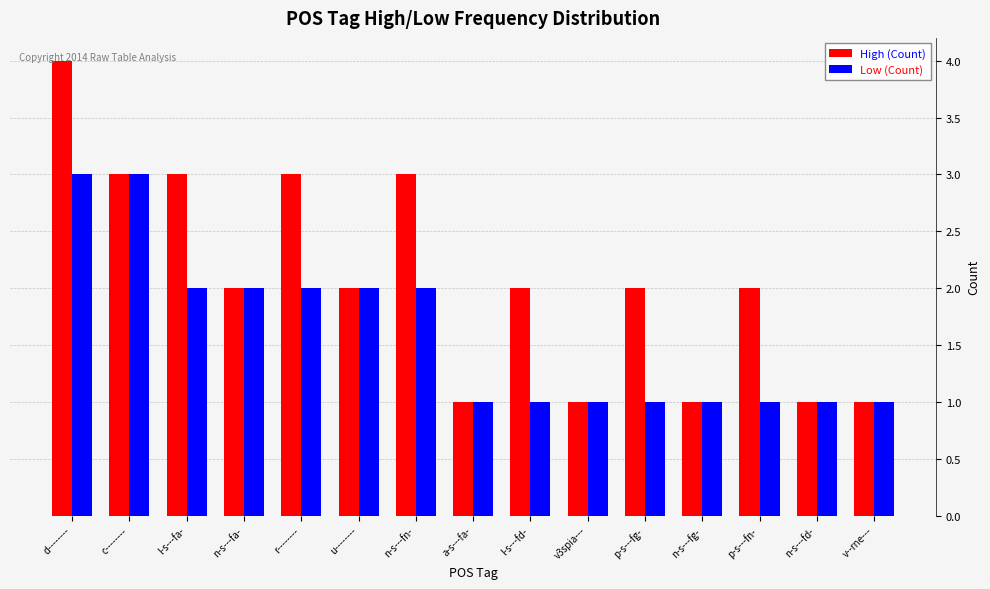

Reading left to right, extract all data points from this chart.

High (Count): d--------=4	c--------=3	l-s---fa-=3	n-s---fa-=2	r--------=3	u--------=2	n-s---fn-=3	a-s---fa-=1	l-s---fd-=2	v3spia---=1	p-s---fg-=2	n-s---fg-=1	p-s---fn-=2	n-s---fd-=1	v--rne---=1
Low (Count): d--------=3	c--------=3	l-s---fa-=2	n-s---fa-=2	r--------=2	u--------=2	n-s---fn-=2	a-s---fa-=1	l-s---fd-=1	v3spia---=1	p-s---fg-=1	n-s---fg-=1	p-s---fn-=1	n-s---fd-=1	v--rne---=1